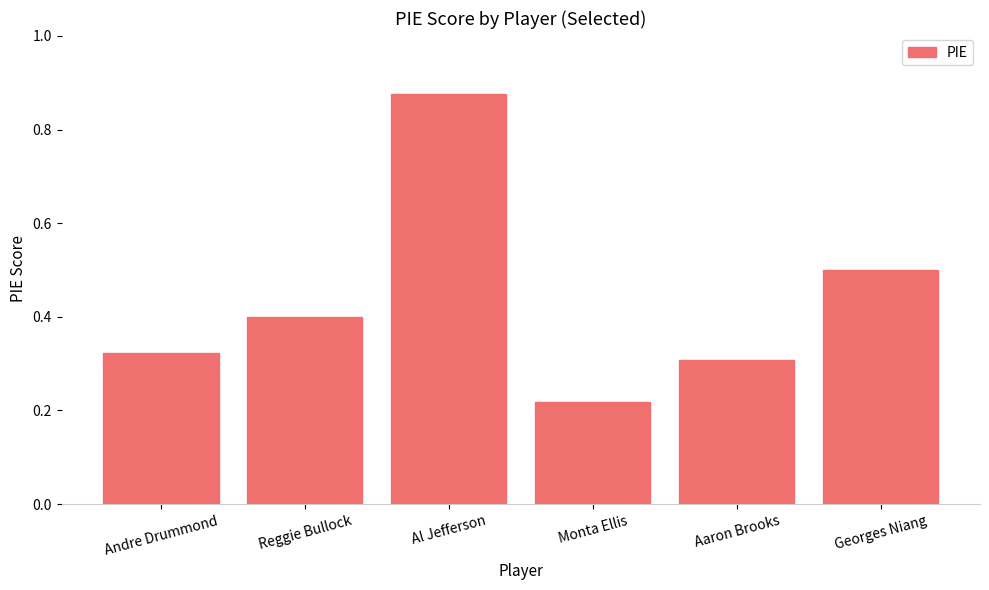

Rank the categories by value from highest to lowest.

Al Jefferson, Georges Niang, Reggie Bullock, Andre Drummond, Aaron Brooks, Monta Ellis